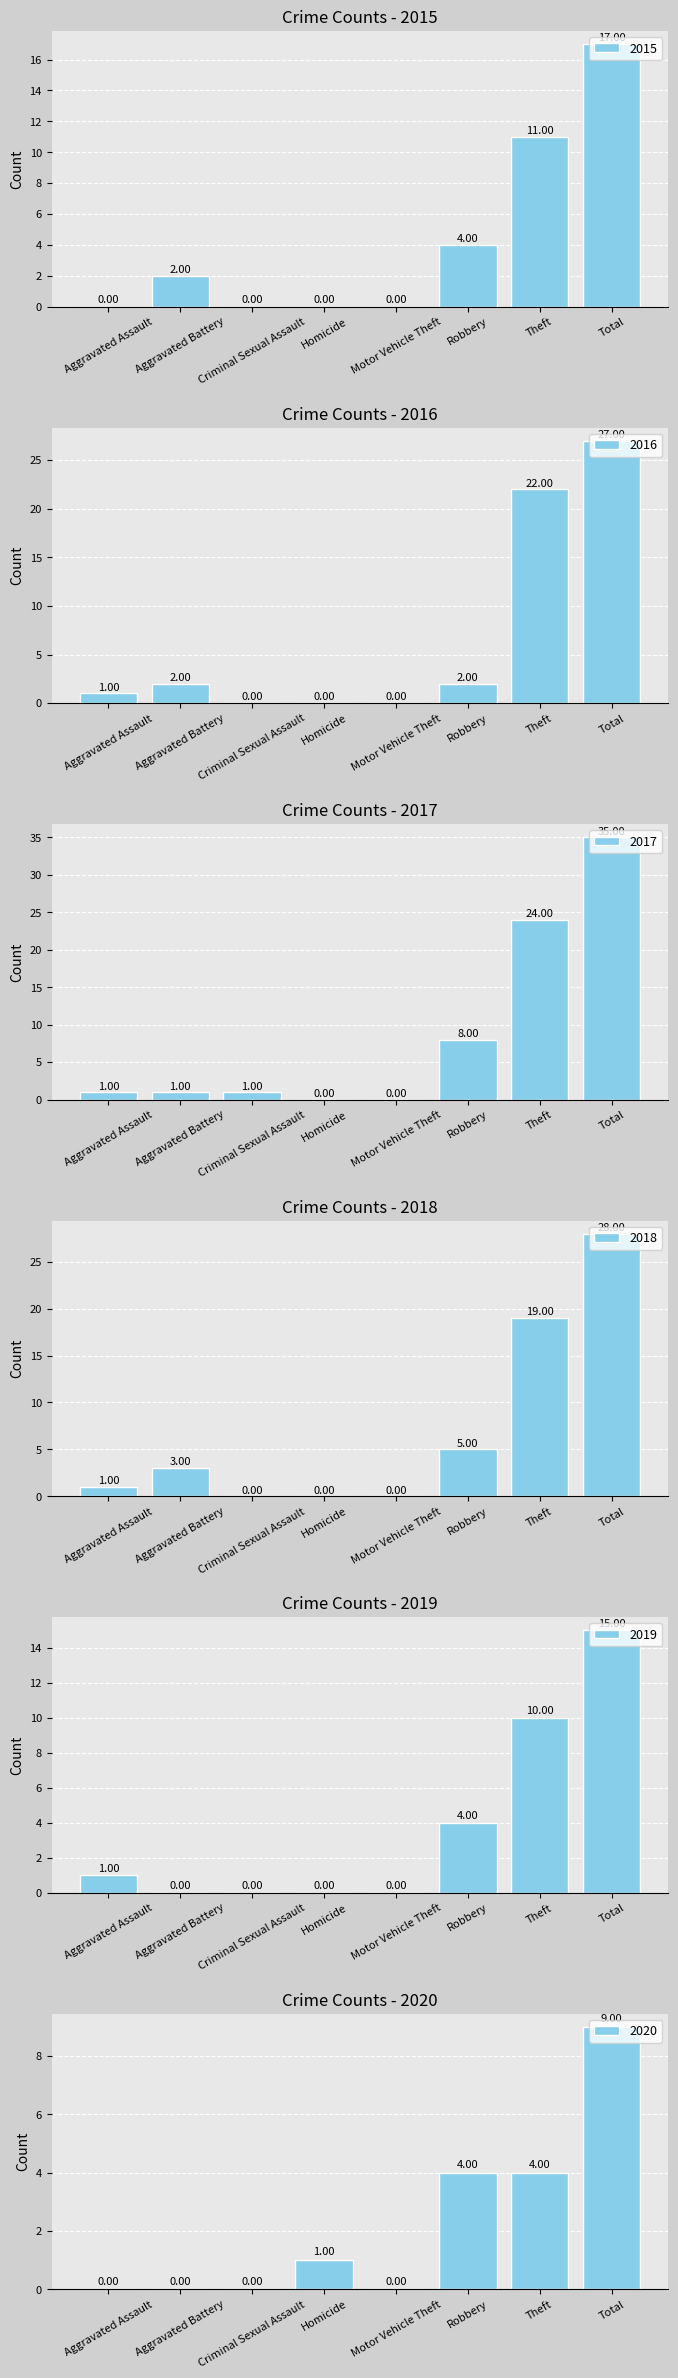

Is it true that 2019 equals 9 at Motor Vehicle Theft?

False